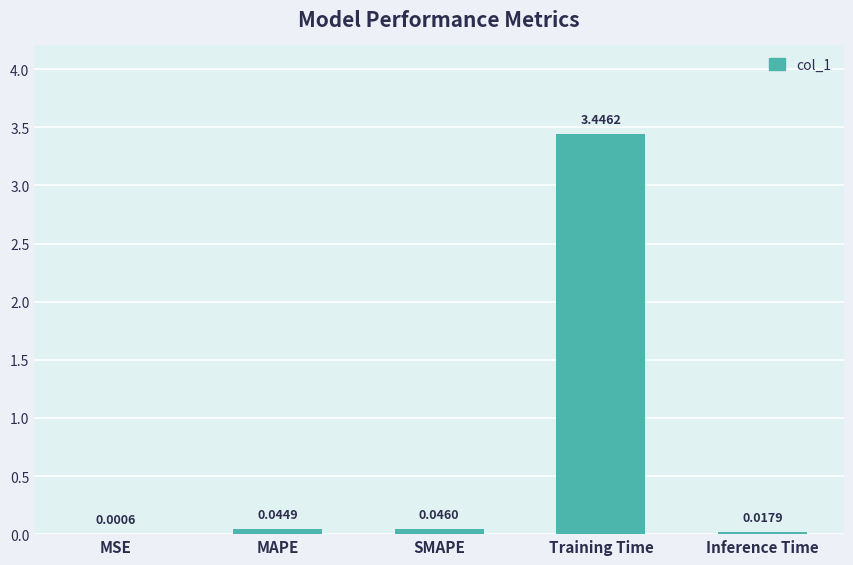

At which category does the chart reach its peak across all series?

Training Time